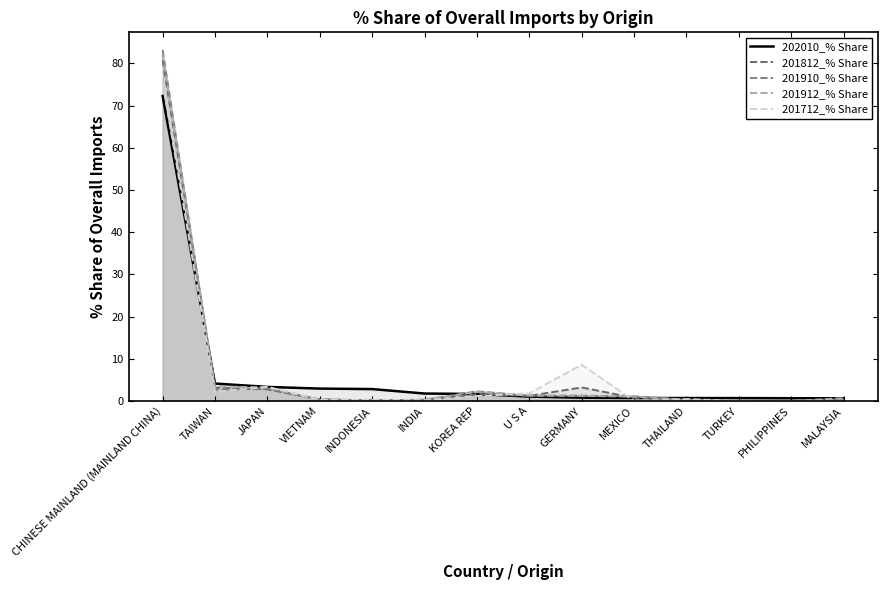

What is the sum of all 201912_% Share values?

96.2